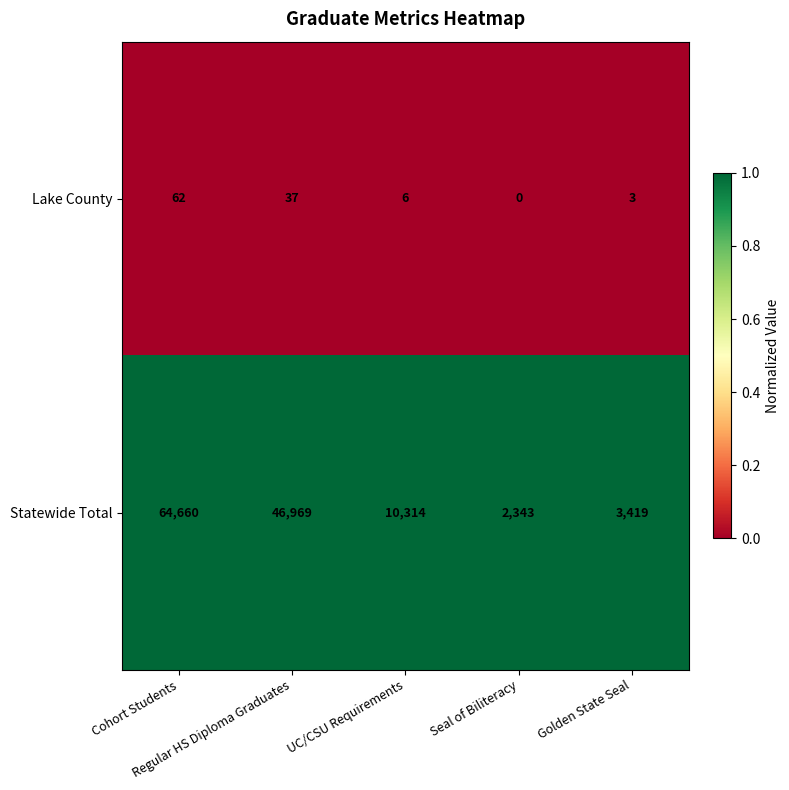

Which series has the widest spread of values?

Statewide Total